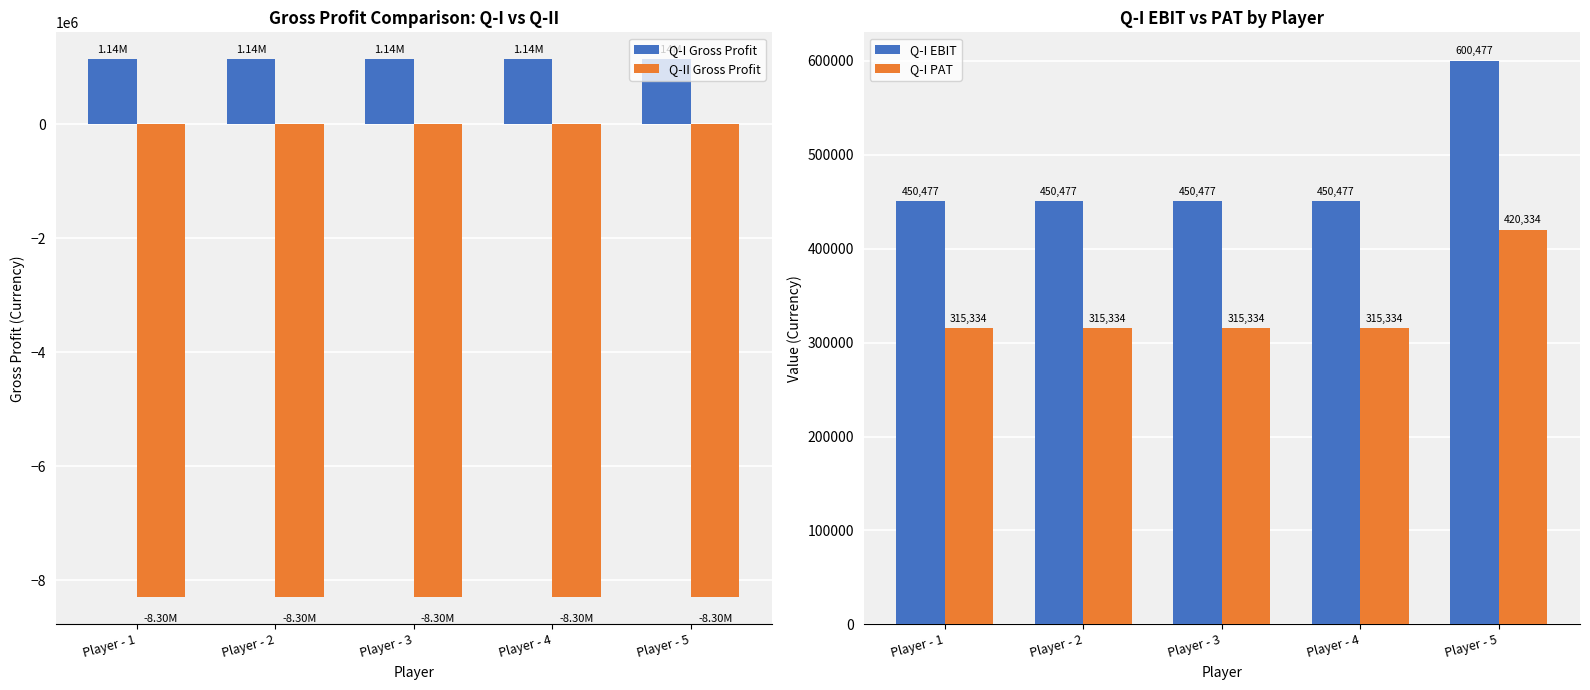

How many bars are there in total?

20